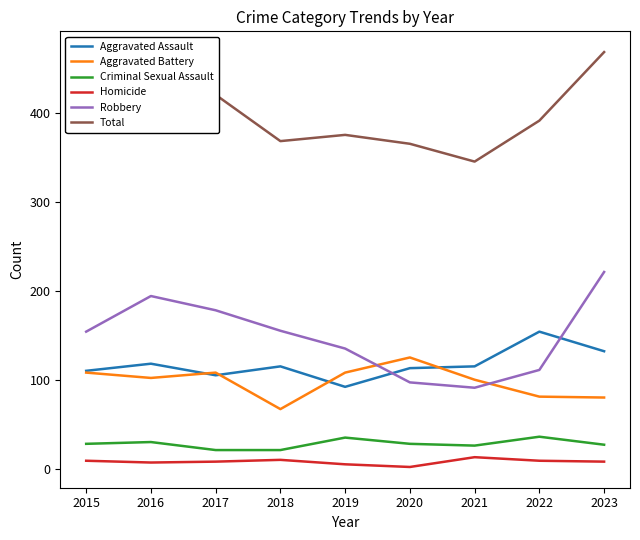

Which series has the largest range (max minus min)?

Robbery